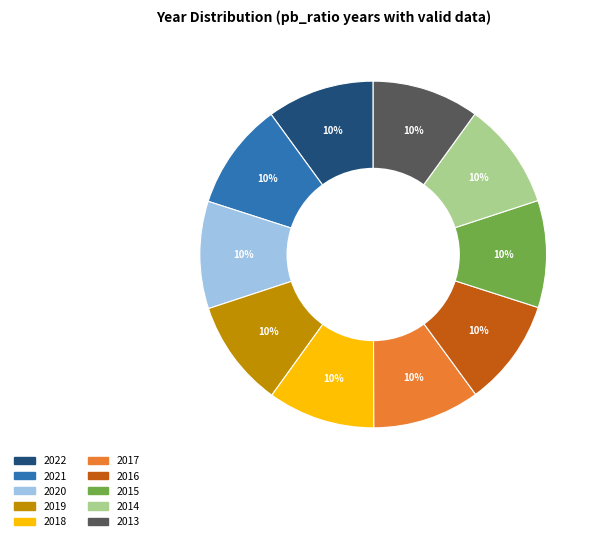

Approximately how many times larger is the value at 2021 compared to 2017?

1.0